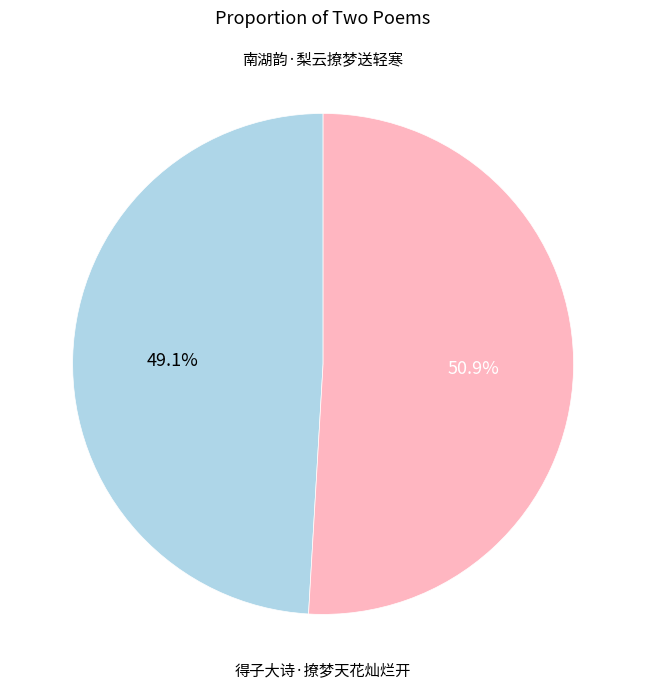

To the nearest percent, what is the difference between the largest and smallest slice percentages?

2%